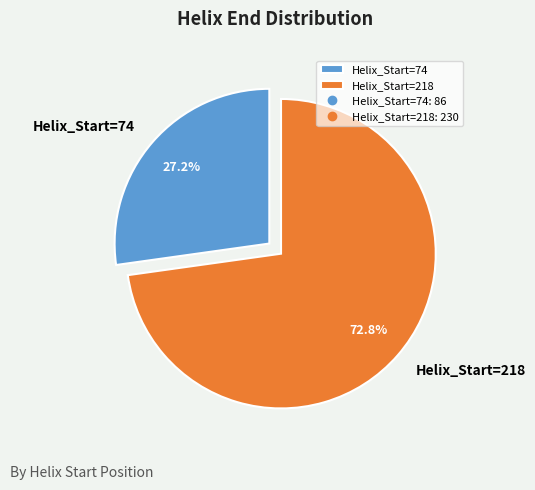

To the nearest percent, what is the difference between the largest and smallest slice percentages?

46%